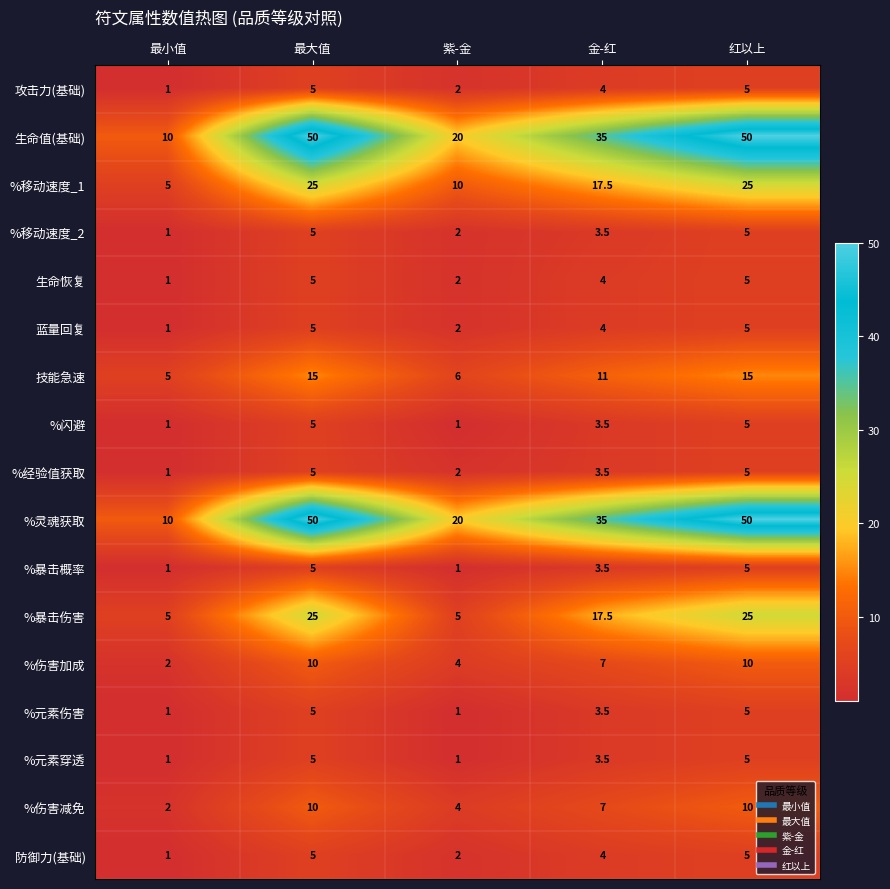

What is the total value across all series at 红以上?

235.0